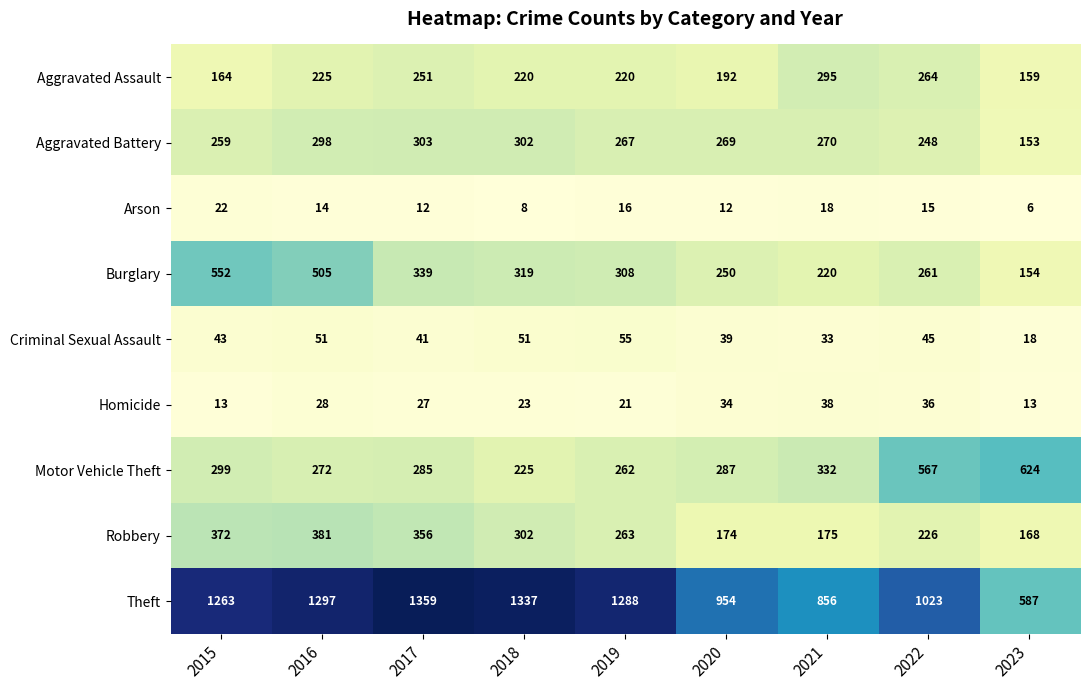

What is the greatest value displayed?

1359